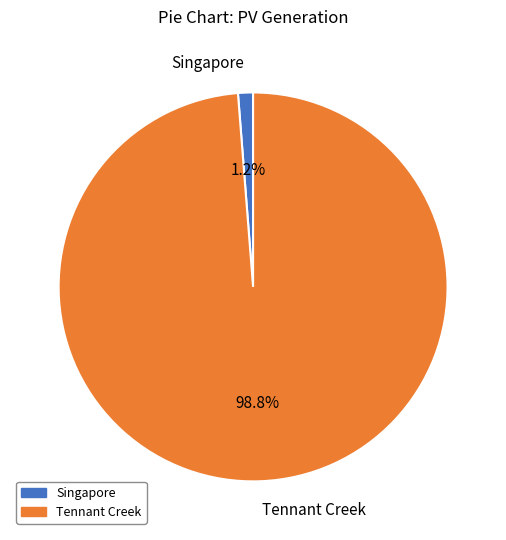

Does Singapore account for over 50% of the chart?

No